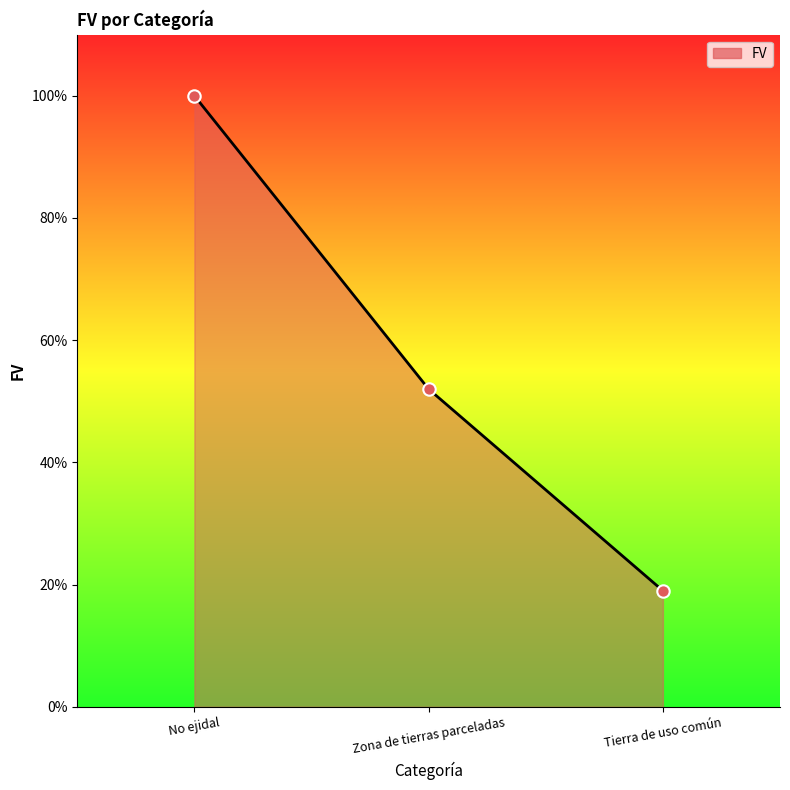

What is the change in value from No ejidal to Tierra de uso común?

-0.8